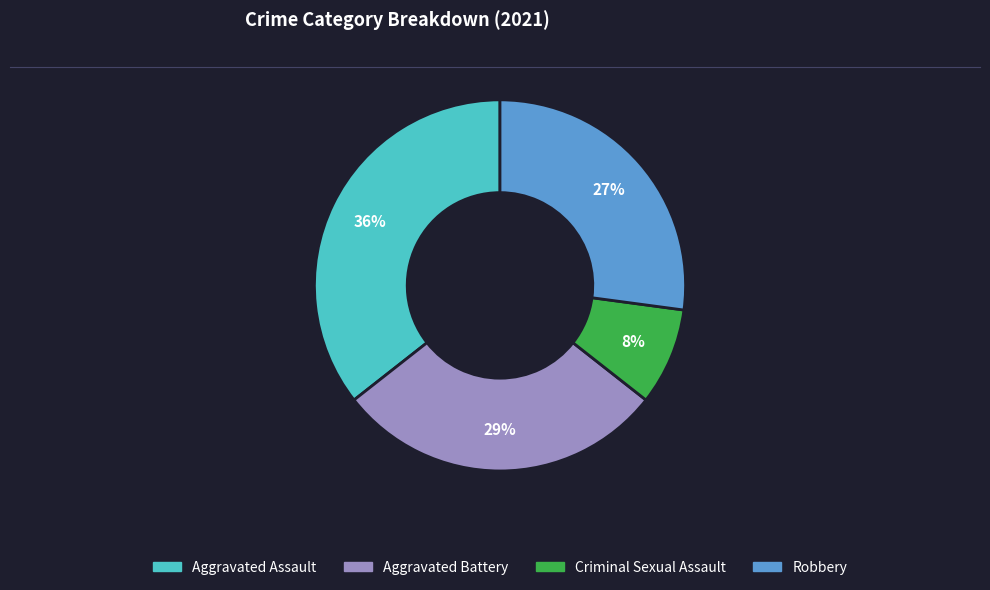

Rank the categories by value from highest to lowest.

Aggravated Assault, Aggravated Battery, Robbery, Criminal Sexual Assault